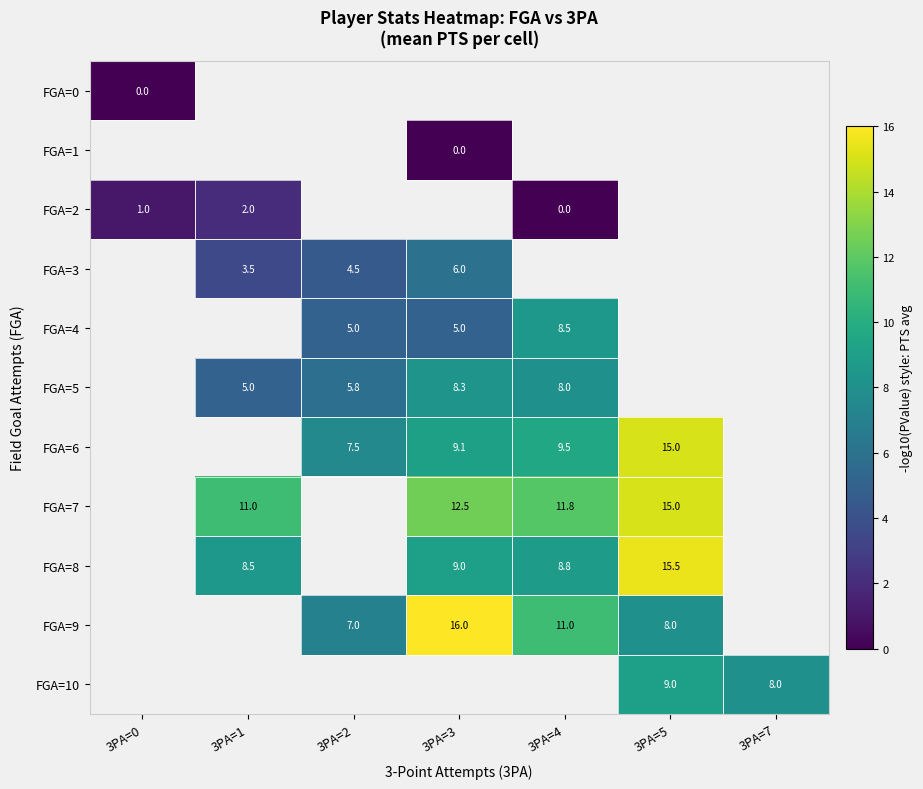

The value of FGA=10 at 3PA=7 is 13.5. True or false?

False